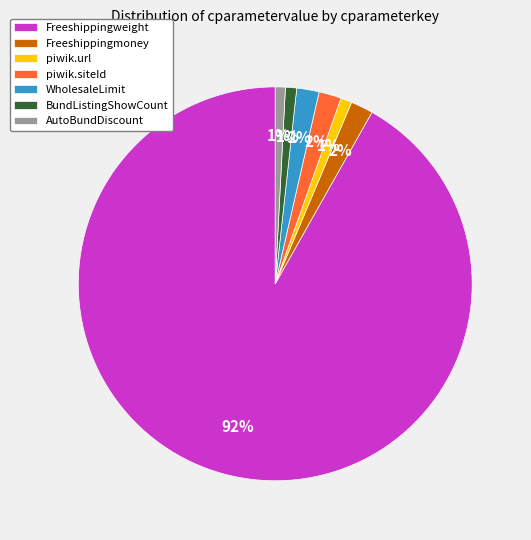

Do WholesaleLimit and piwik.url together represent more than half of the pie?

No